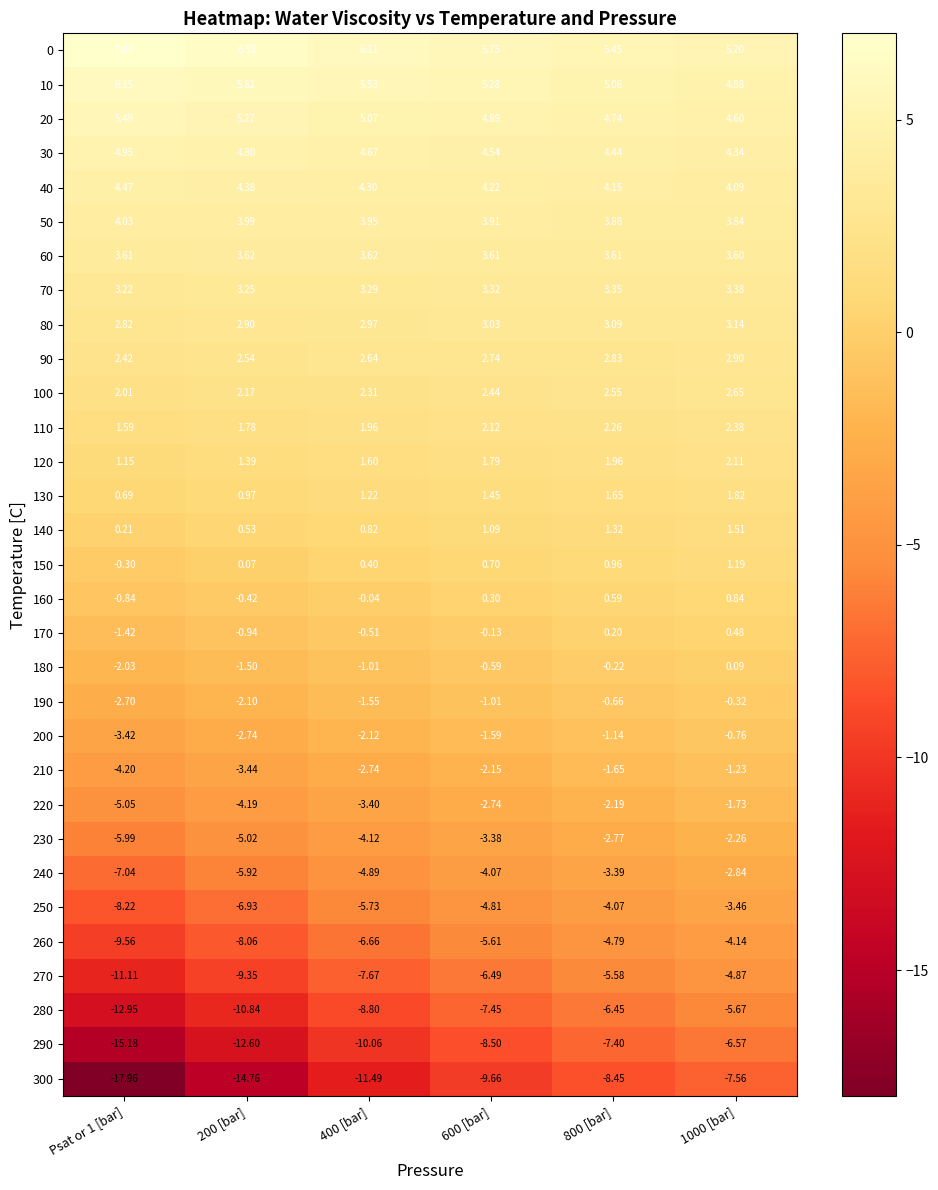

Is the value of 0 at 800 [bar] greater than the value of 280 at 1000 [bar]?

Yes